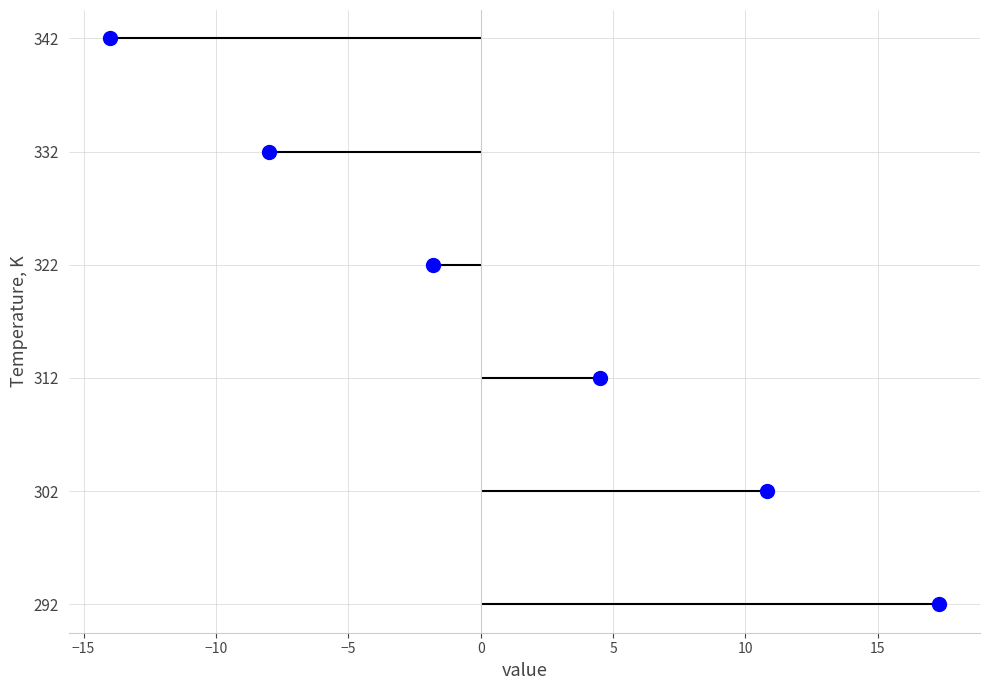

What is the ratio of the value at −5 to the value at 5?

0.6